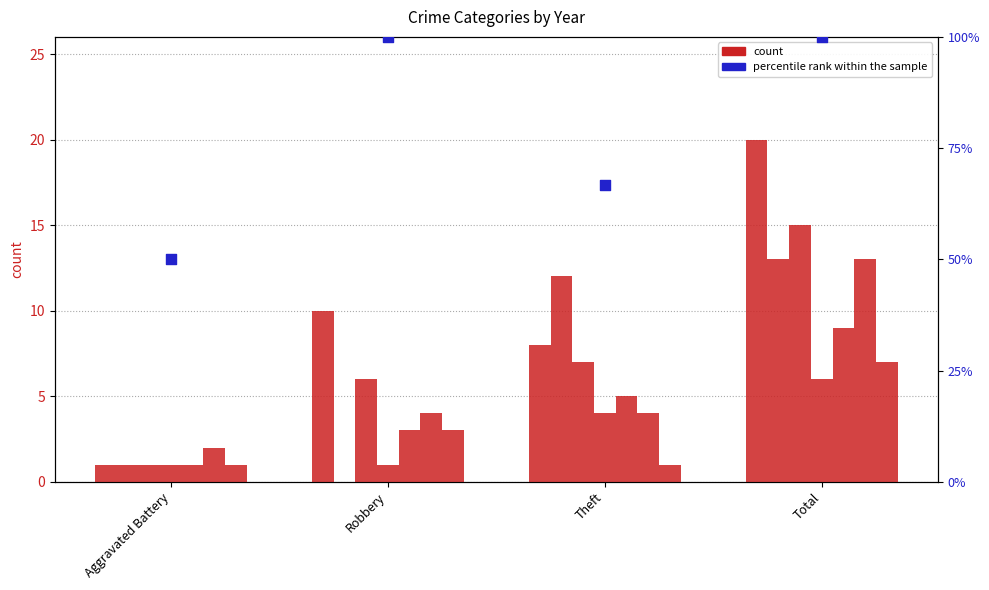

What is the change in value from Robbery to Theft?

-33.3